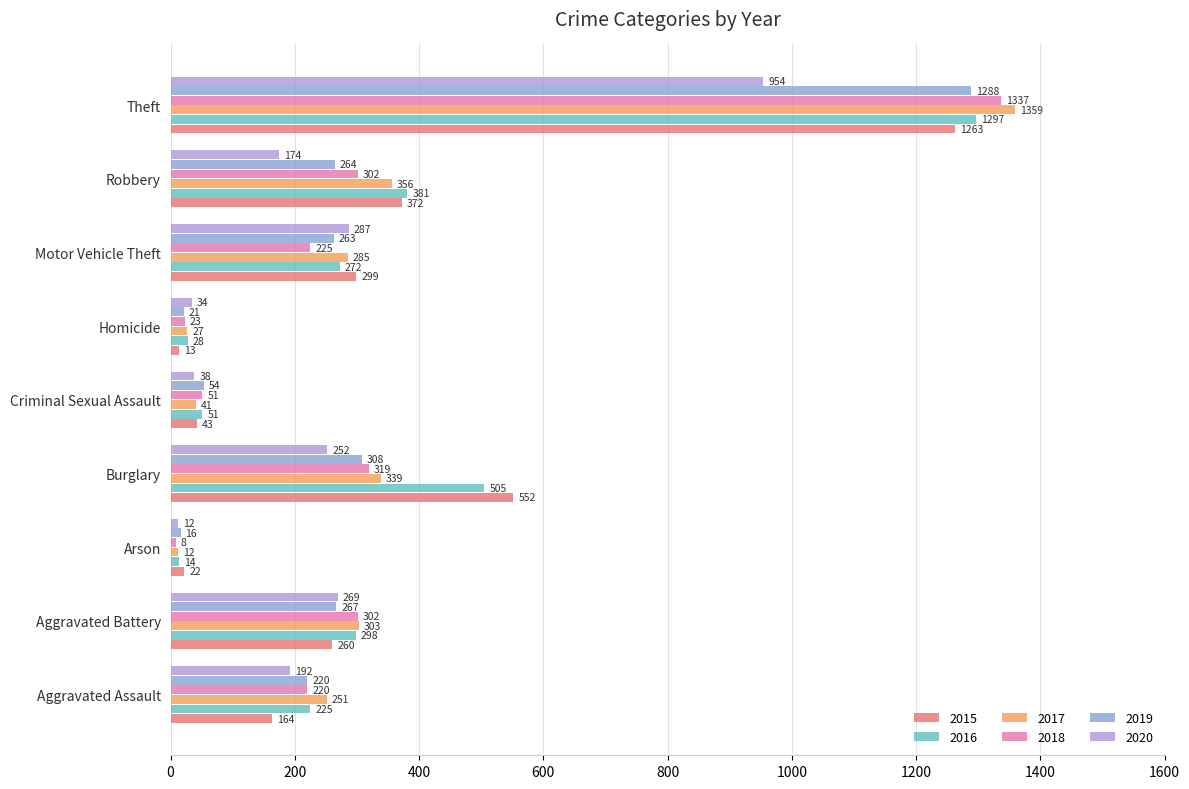

Which category has the highest value in the 2018 series?

Theft